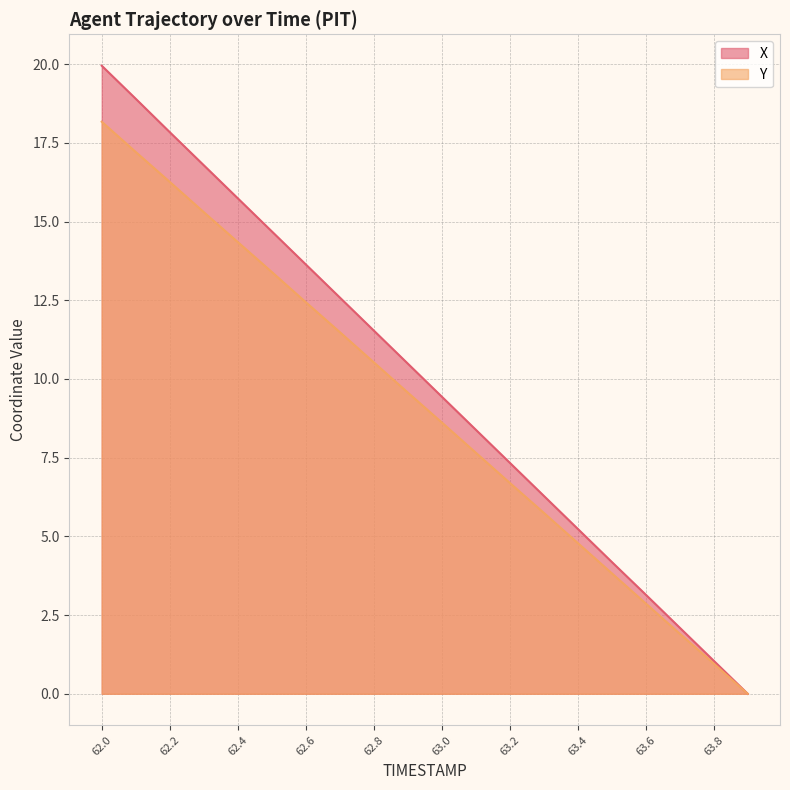

What is the label of the 6th point from the left?

62.5